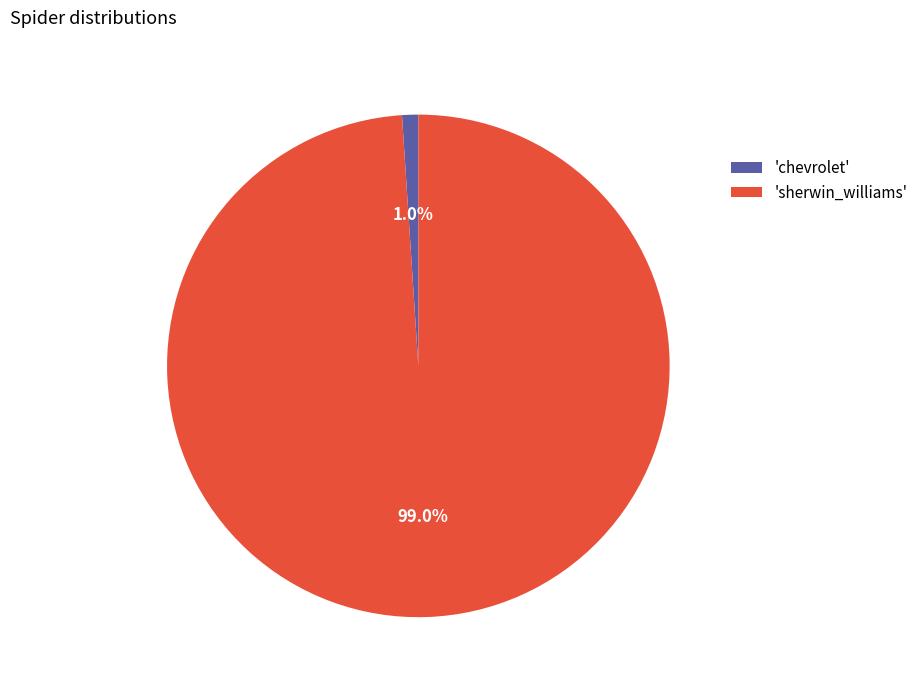

Is 'sherwin_williams' the majority of the pie?

Yes